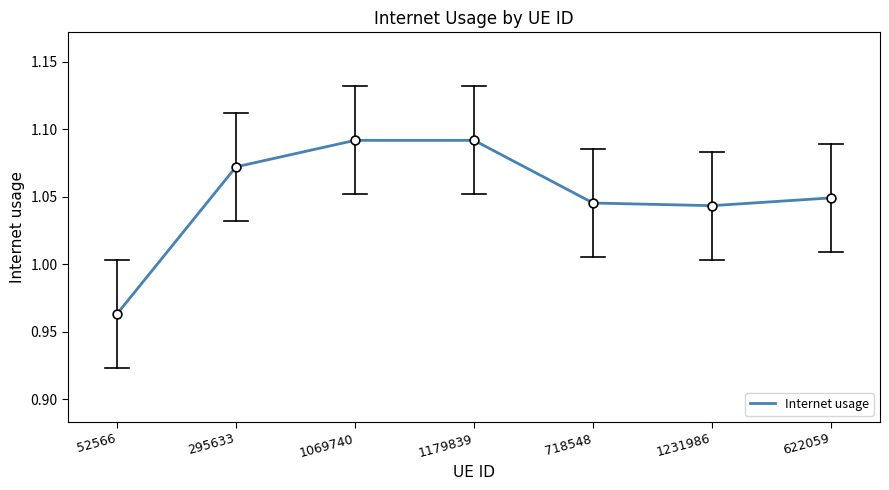

Between 52566 and 295633, which is larger?

295633